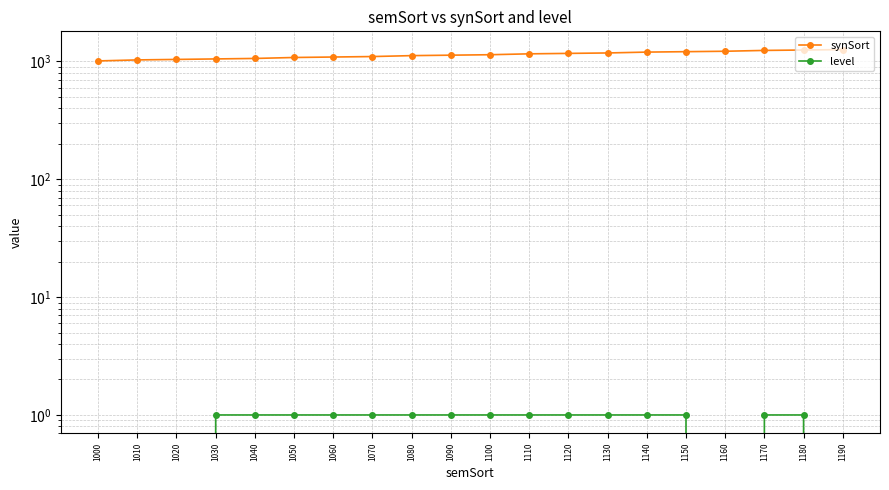

True or false: level and synSort intersect in this chart.

False